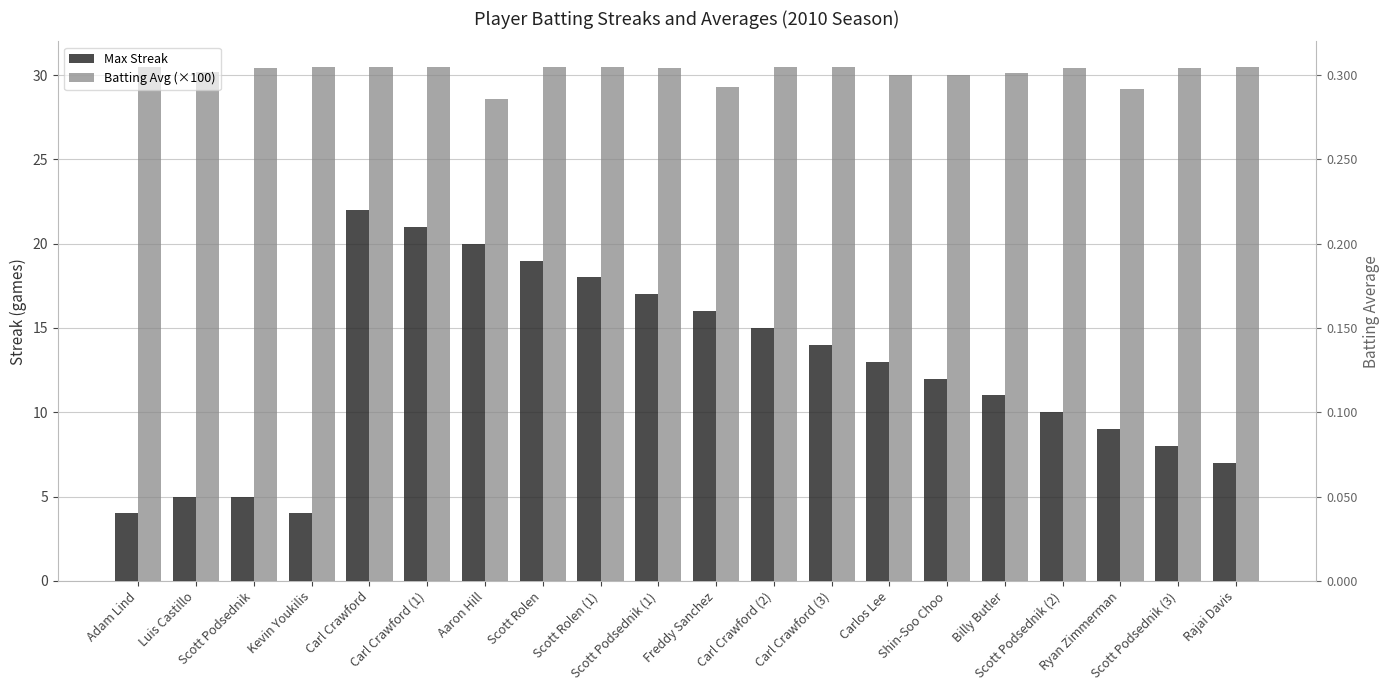

What is the label of the 14th bar from the right?

Aaron Hill